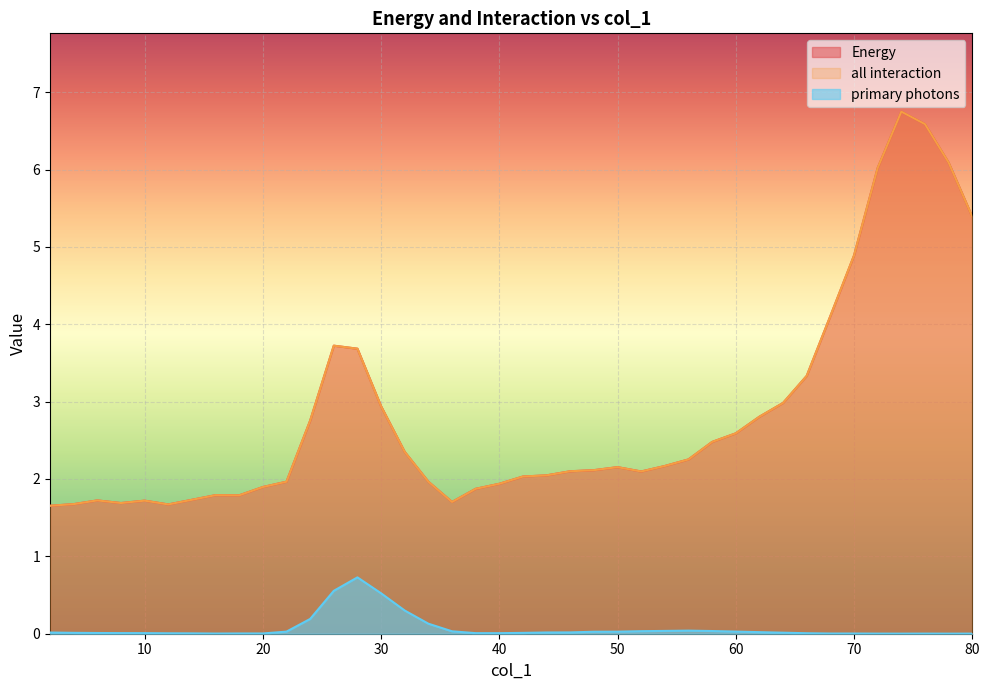

Which series has the largest range (max minus min)?

Energy